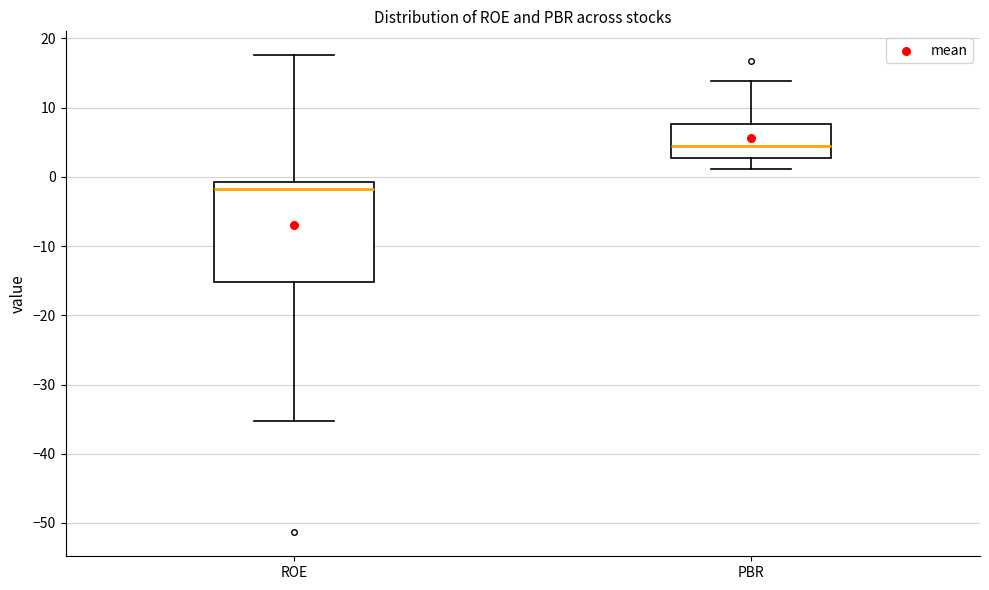

Reading left to right, read every box against the y-axis: the position of its median line, the range the box covers, and the ends of its whiskers. The values are not printed on the chart, so give them approximately, as read against the axis.

ROE: median -2, box -15 to -1, whiskers -35 to 18
PBR: median 4, box 3 to 8, whiskers 1 to 14